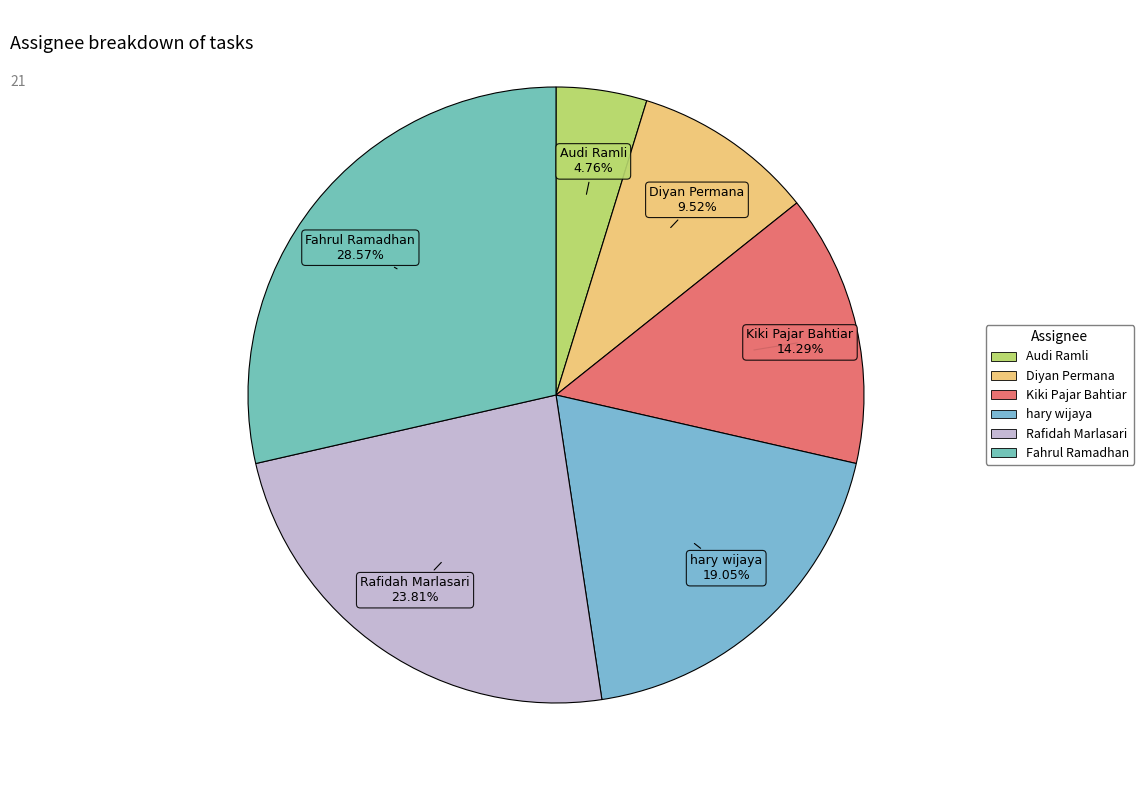

To the nearest percent, what percentage of the pie is Kiki Pajar Bahtiar?

14%